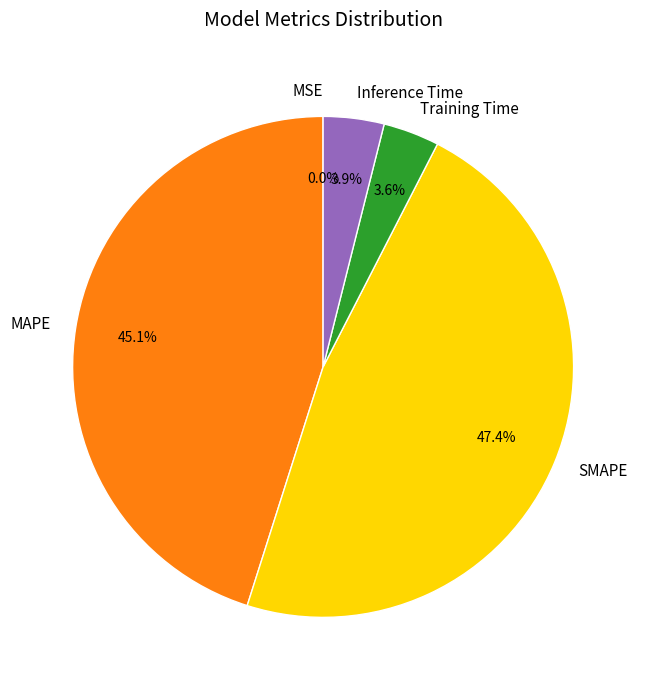

To the nearest percent, what is the combined percentage of SMAPE and Training Time?

51%